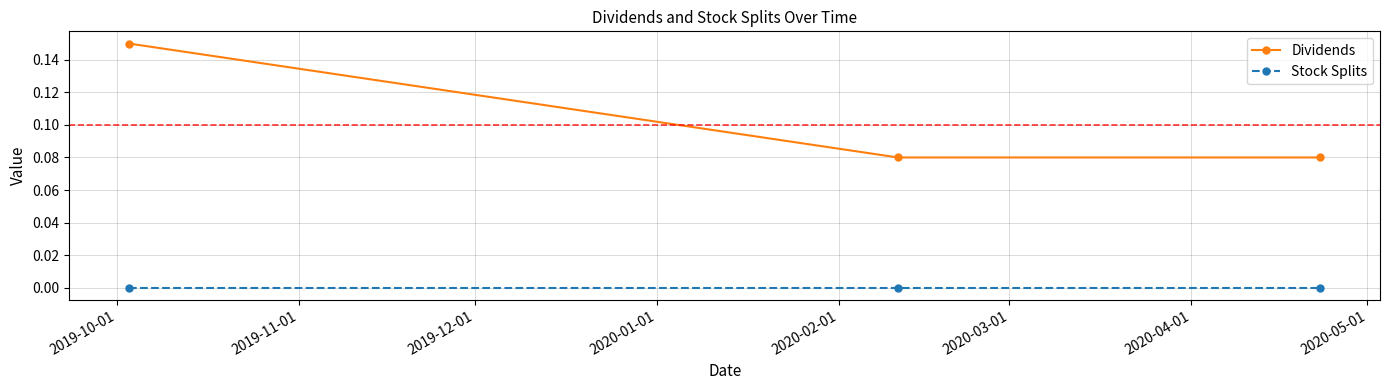

What is the sum of all Dividends values?

0.3